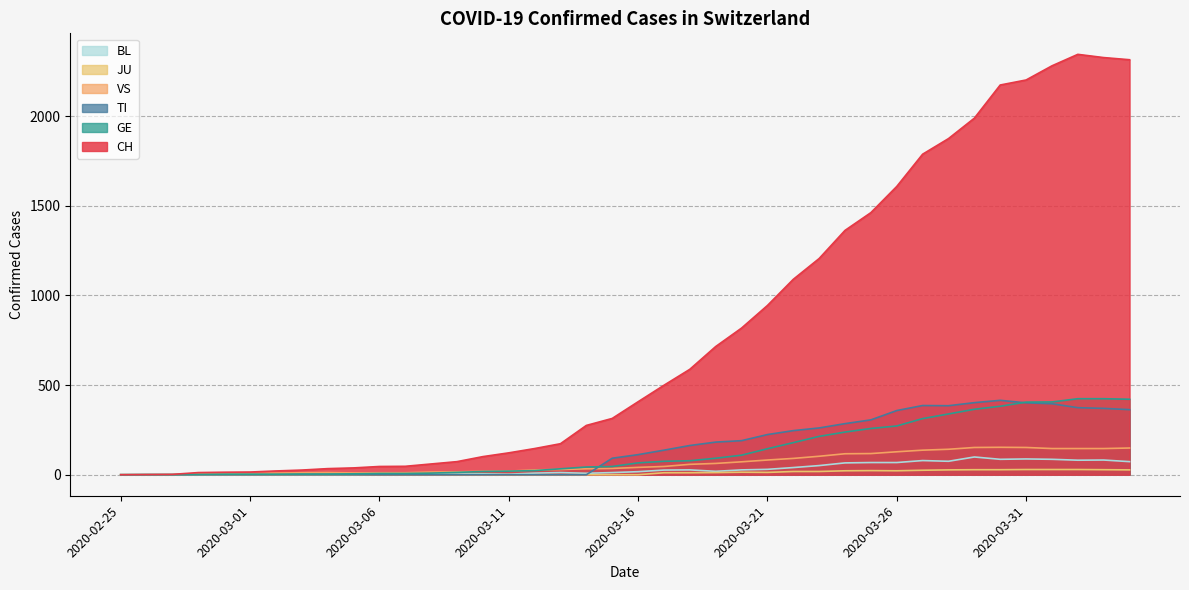

True or false: TI and GE cross at least once.

True